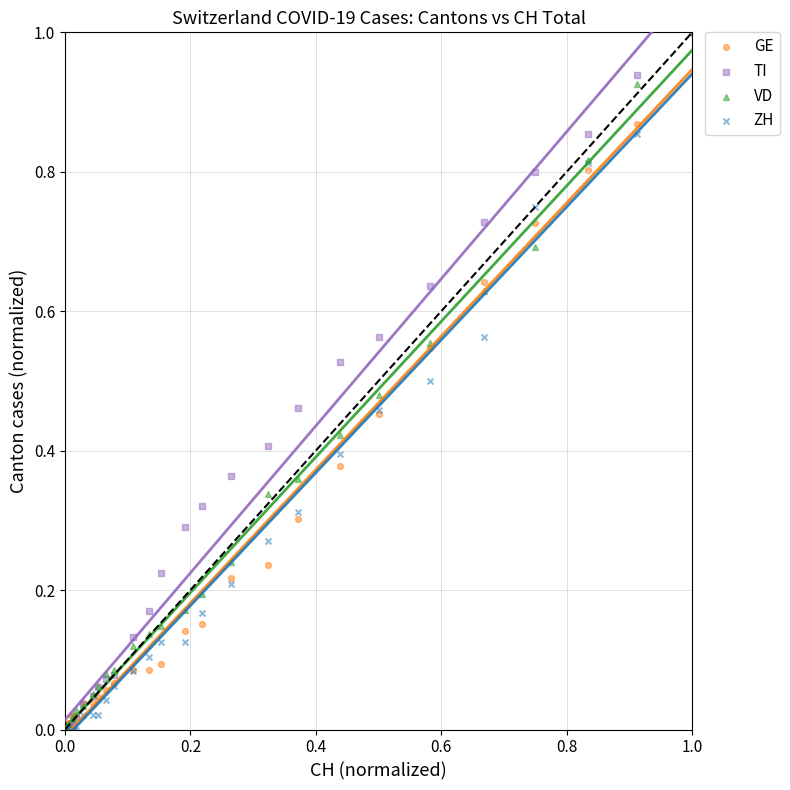

What are all the series names shown in the legend?

GE, TI, VD, ZH